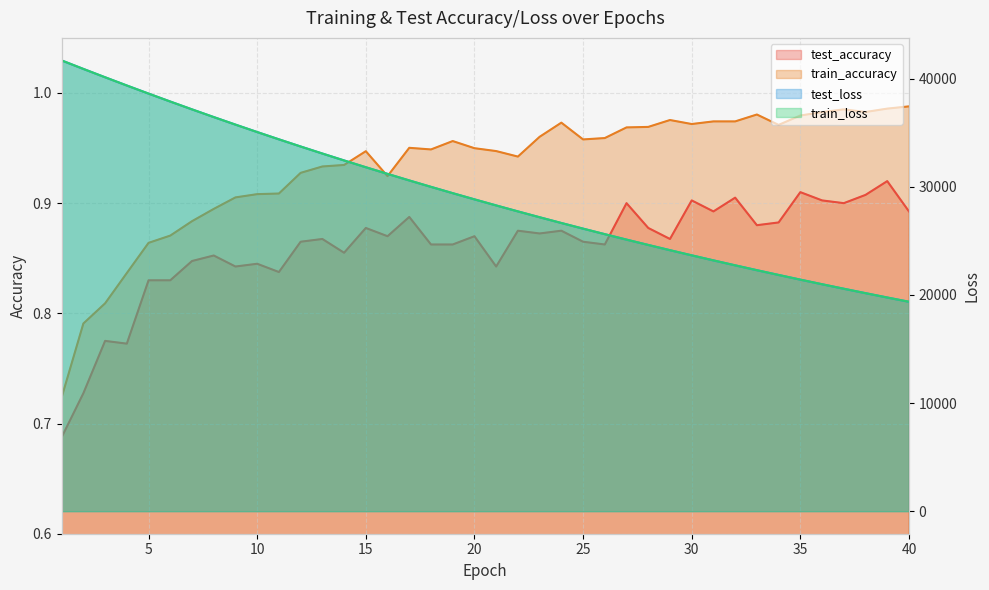

True or false: test_accuracy has a value of 0.9 at 26.

True